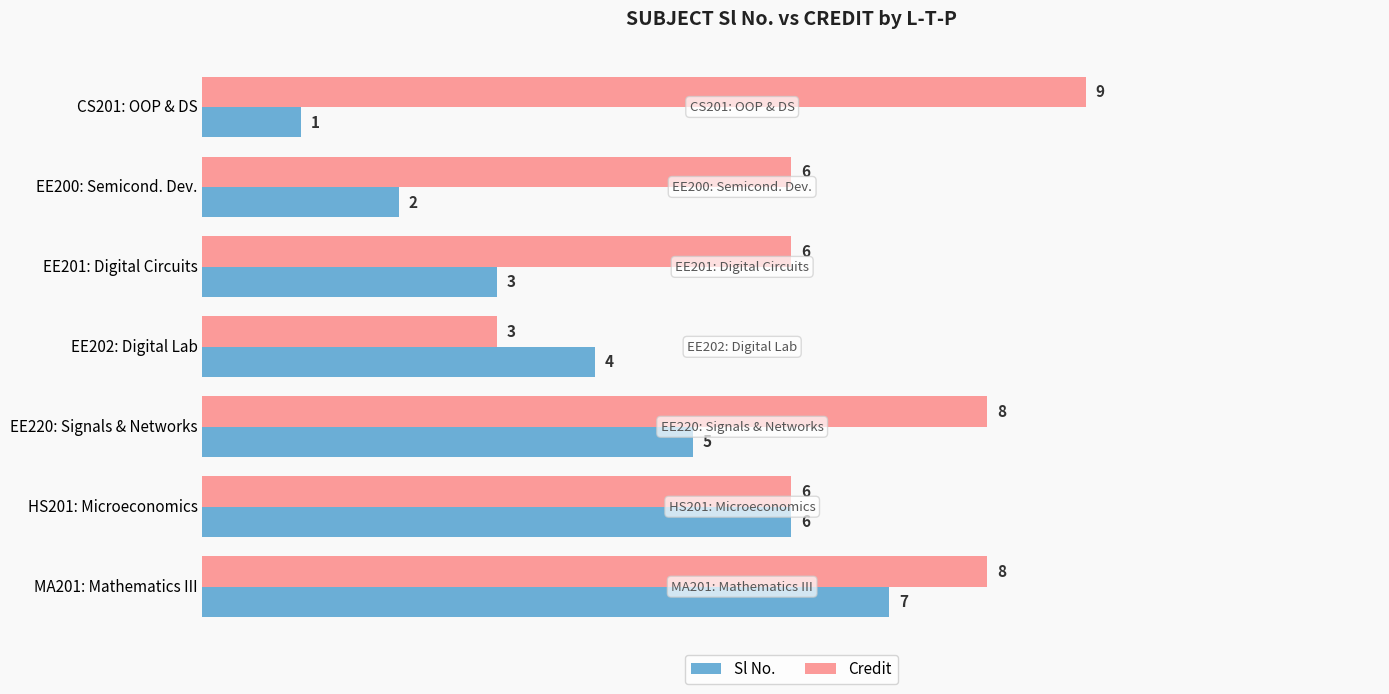

What is the average value of the Sl No. series?

4